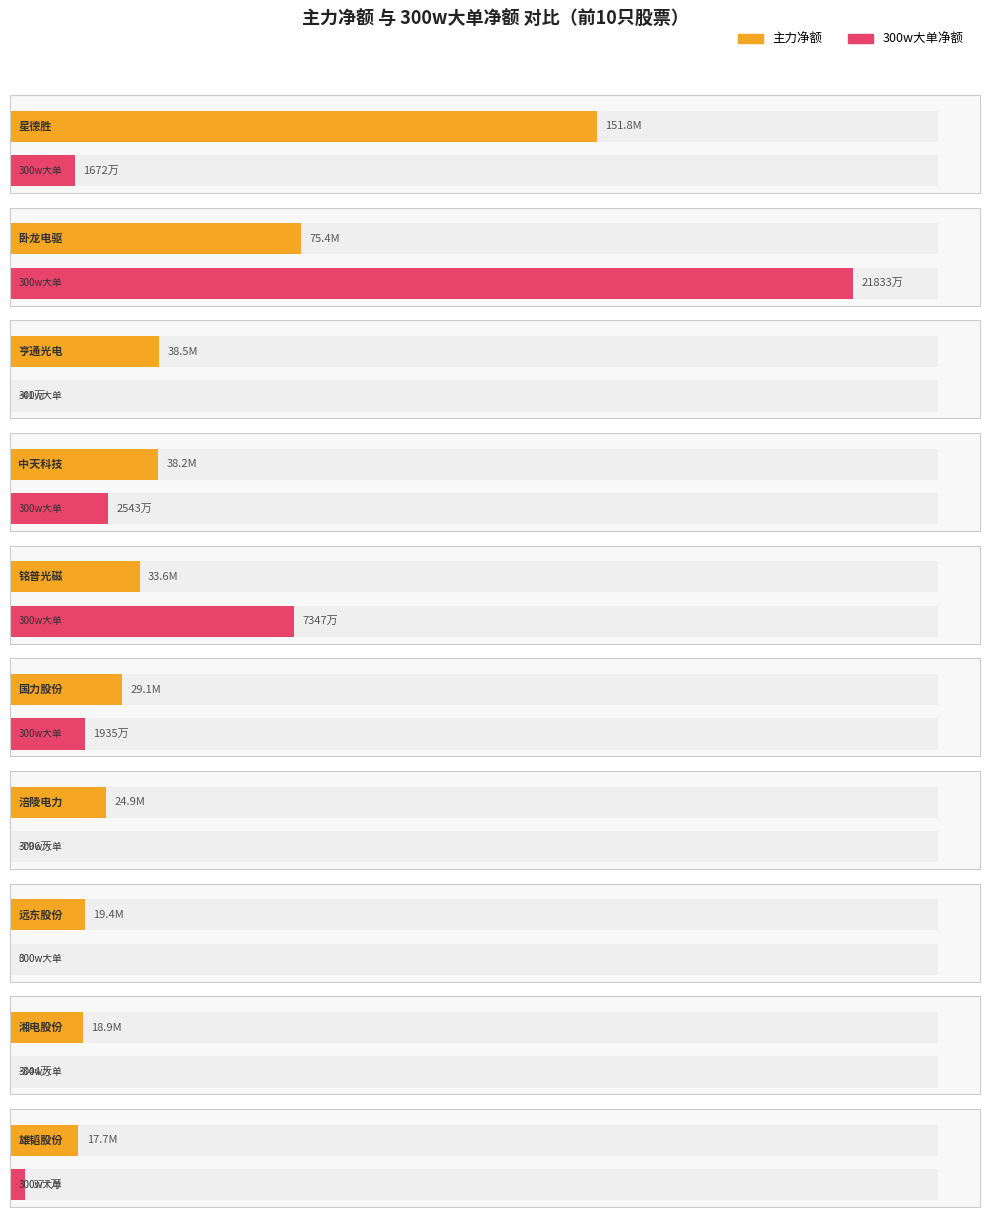

What is the value of the 净额 bar at the 1st from the left?

151837900